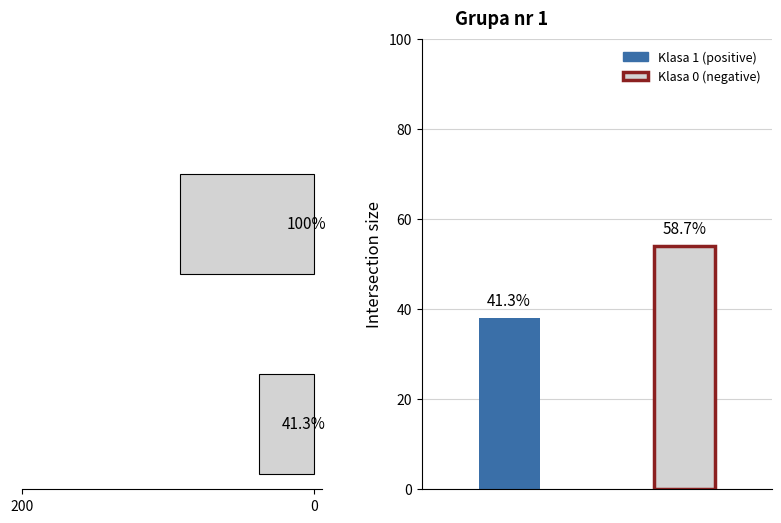

Reading right to left, what are all the values shown in this chart?

0=38	200=92